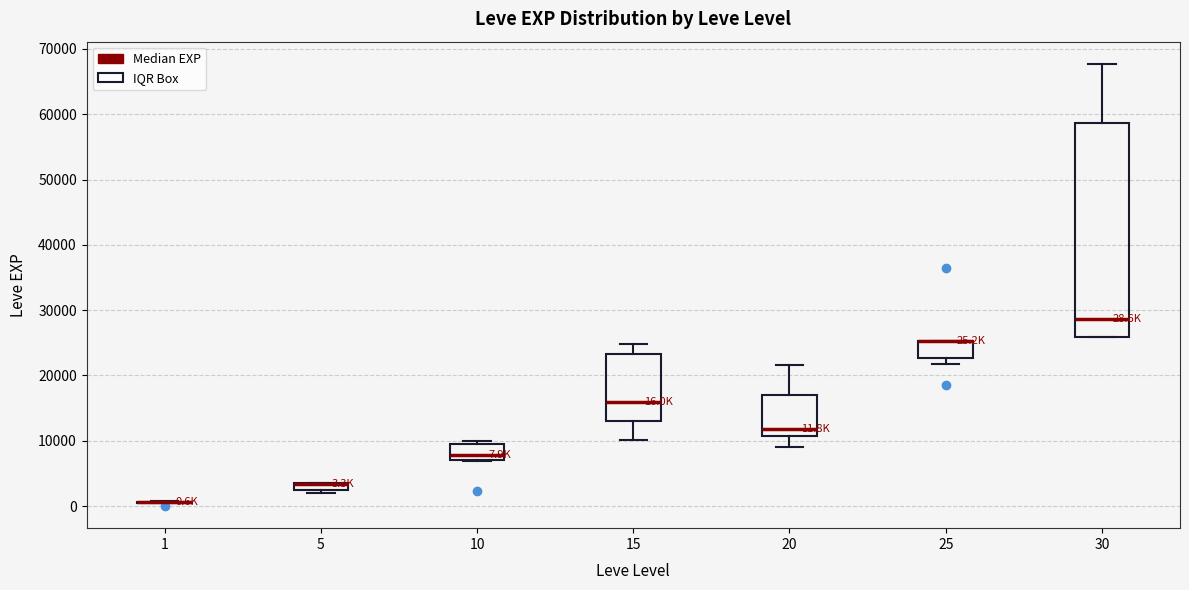

Comparing the boxes themselves (not the whiskers), which one is the tallest?

30